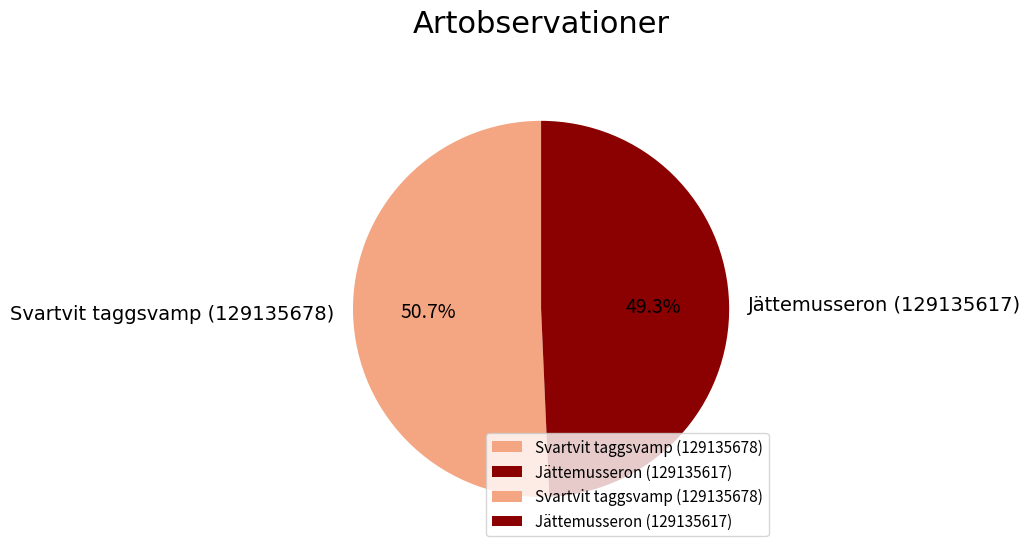

To the nearest percent, what is the average slice percentage?

50%